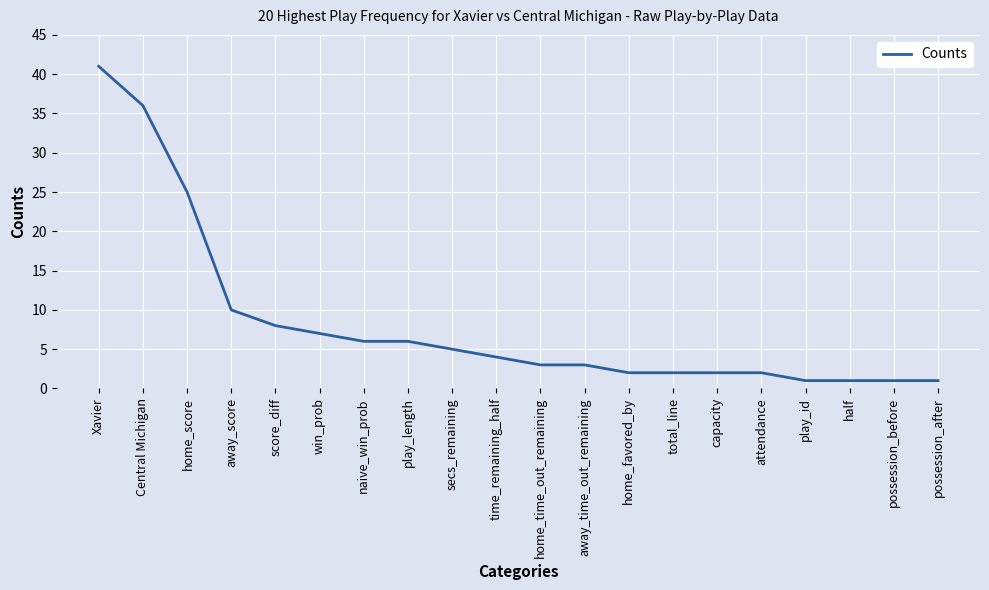

What is the greatest value displayed?

41